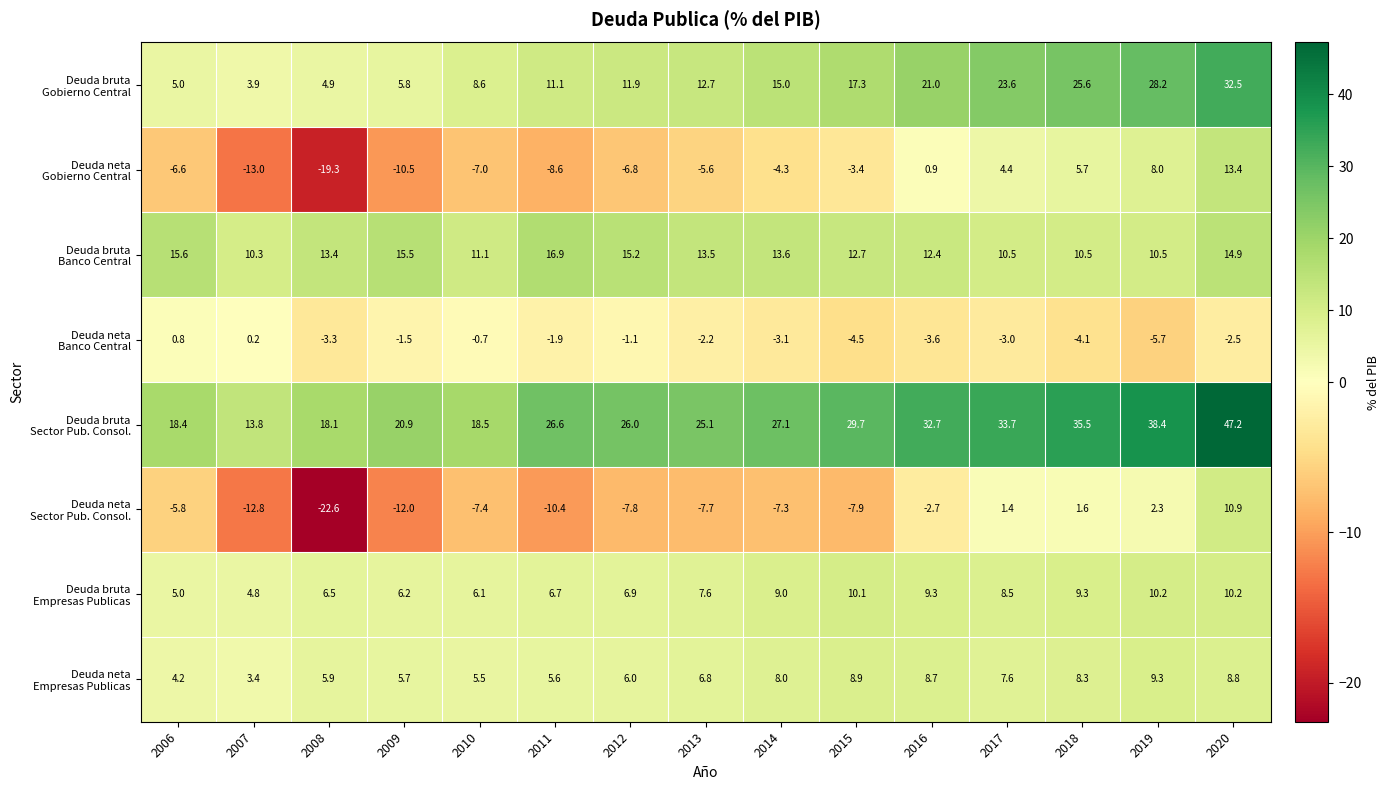

What is the total value across all series at 2014?

58.0